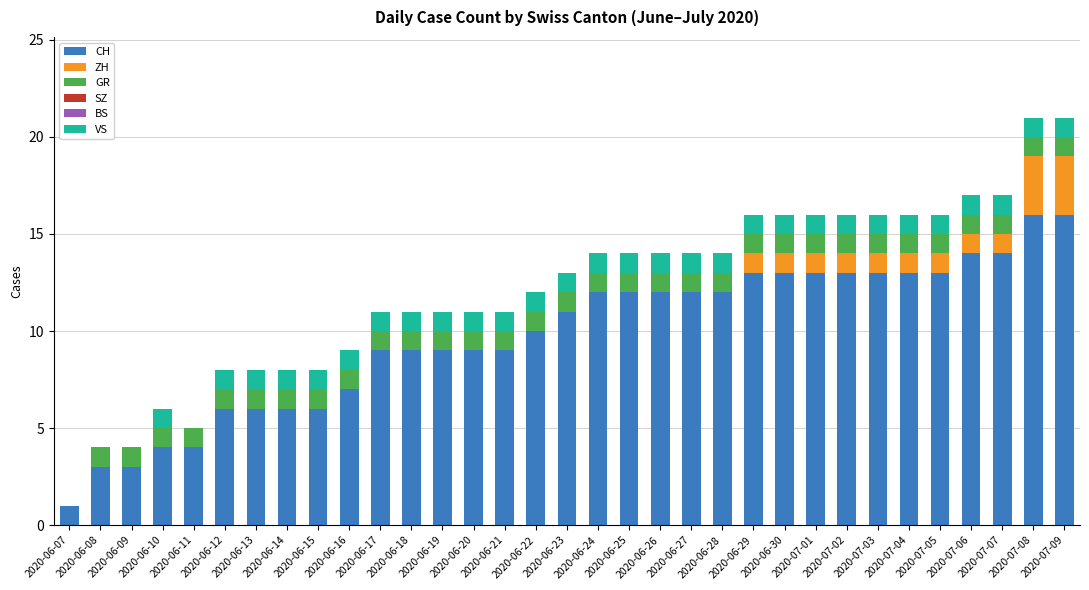

What is the highest value of the CH series?

16